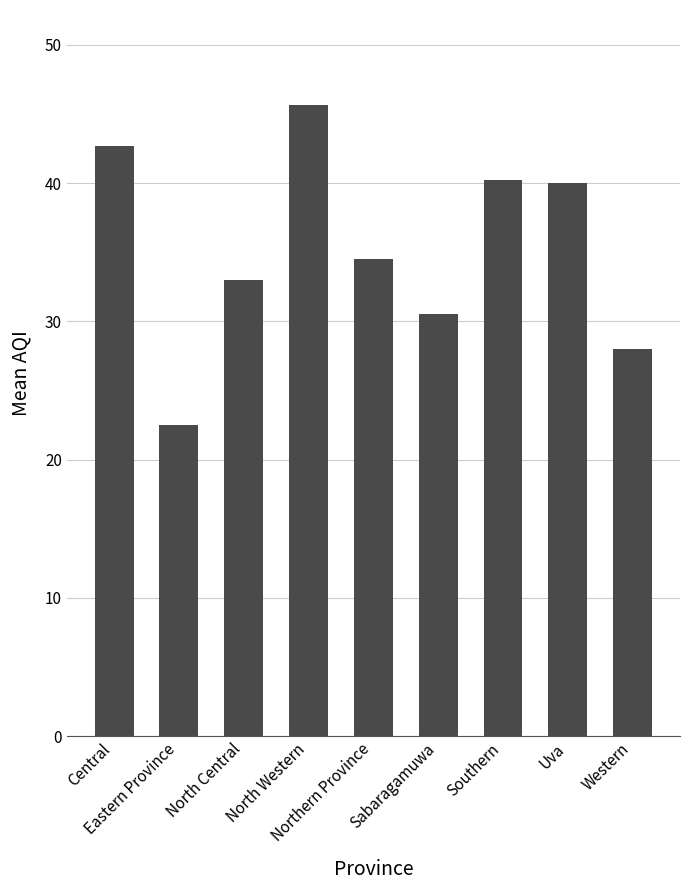

What is the minimum value shown in the chart?

22.5